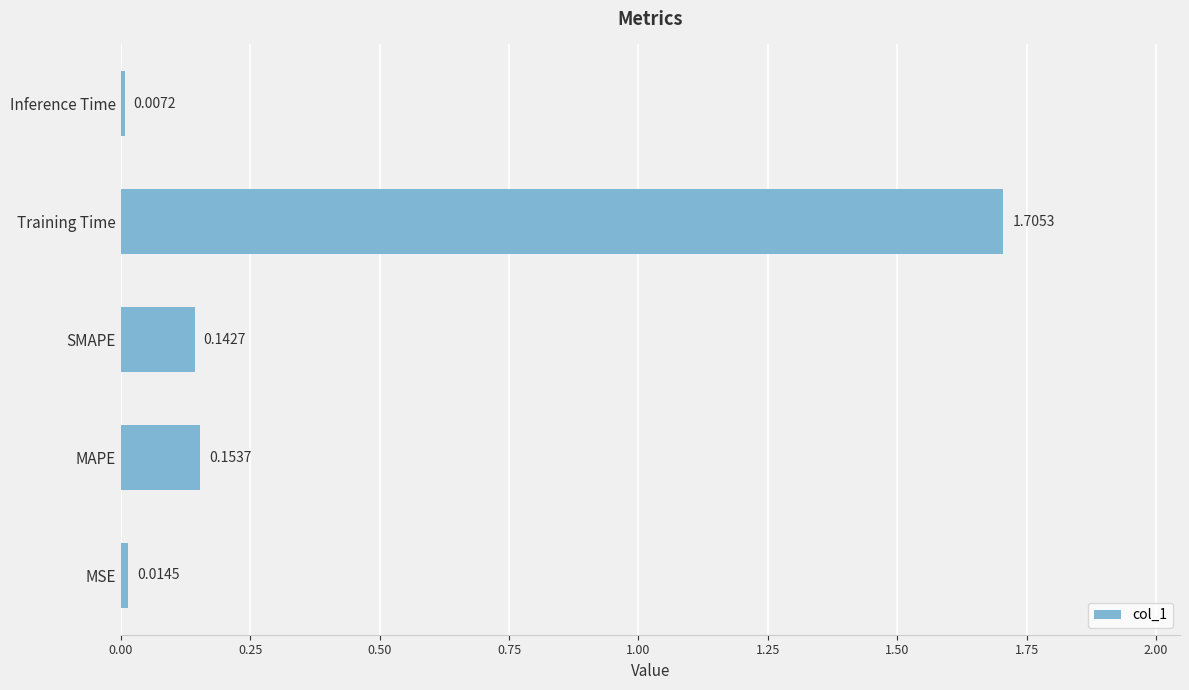

Which has a higher value, MAPE or MSE?

MAPE